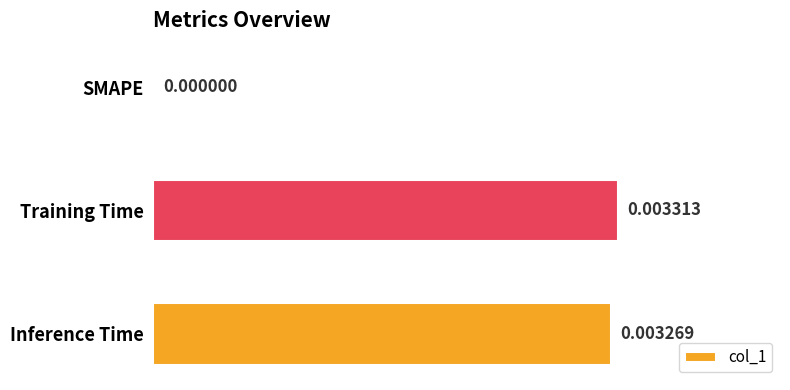

At which label is the value closest to 0?

SMAPE